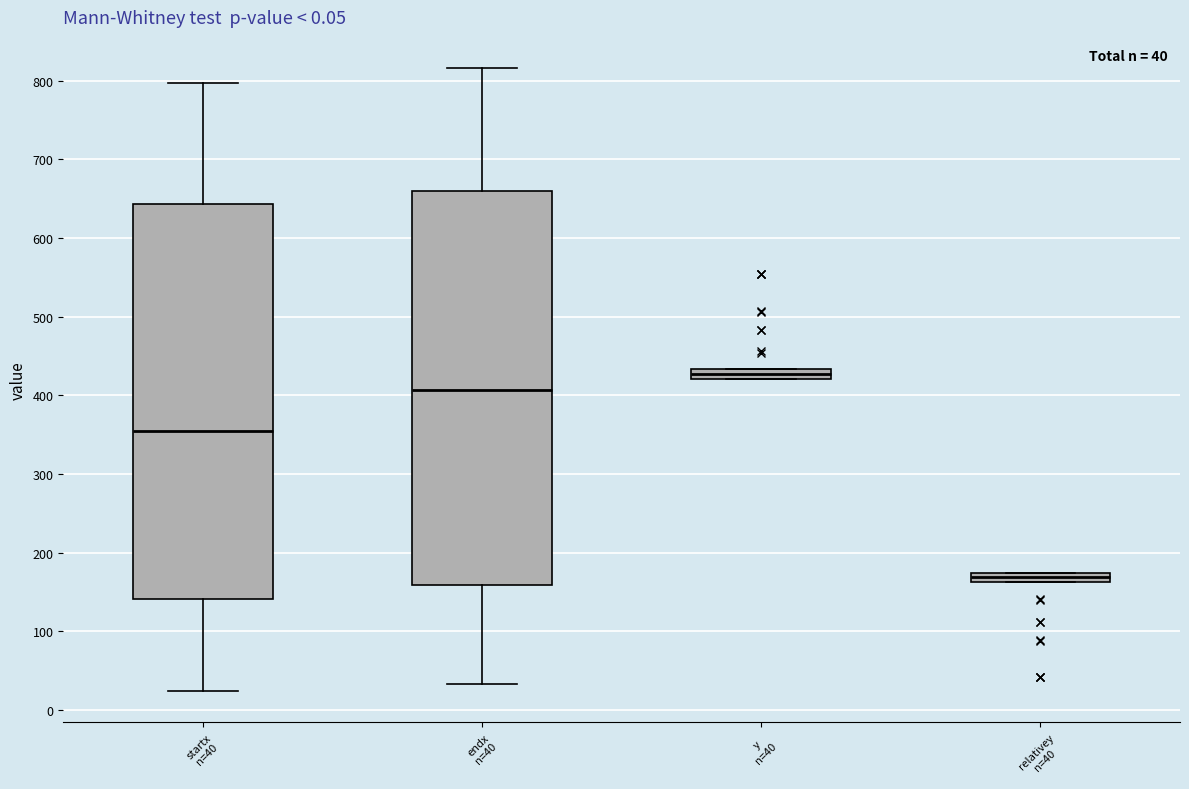

Where is the upper edge of the box for y n=40 on the y-axis? The values are not printed on the chart, so give them approximately, as read against the axis.

430